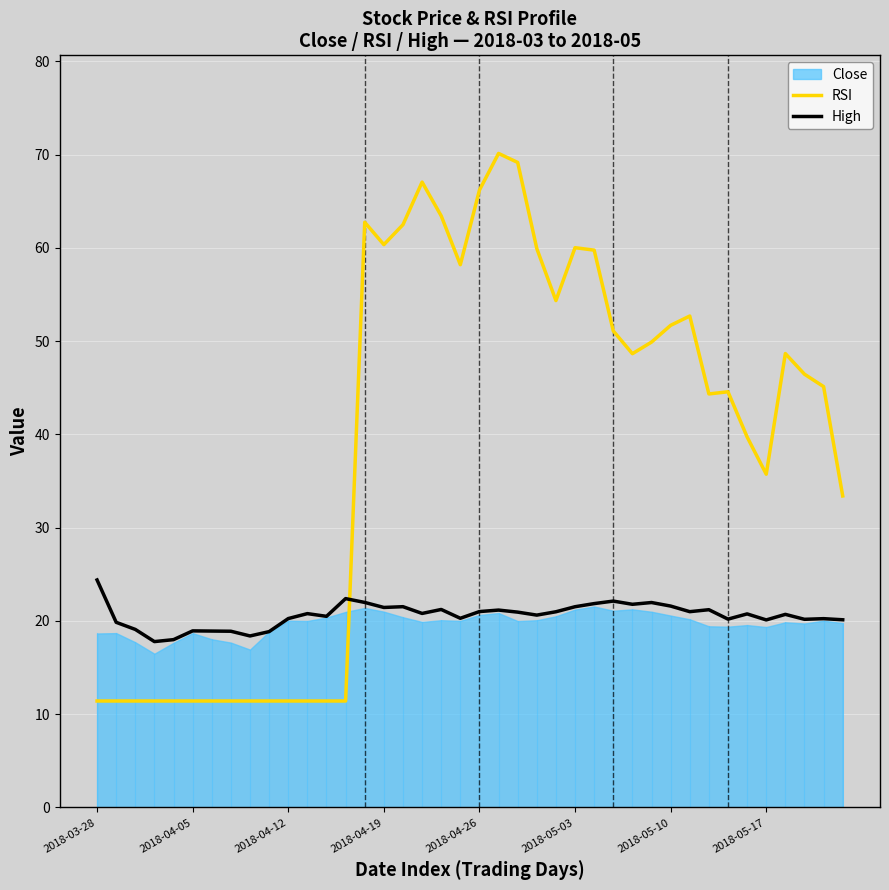

How many lines are shown in the chart?

2